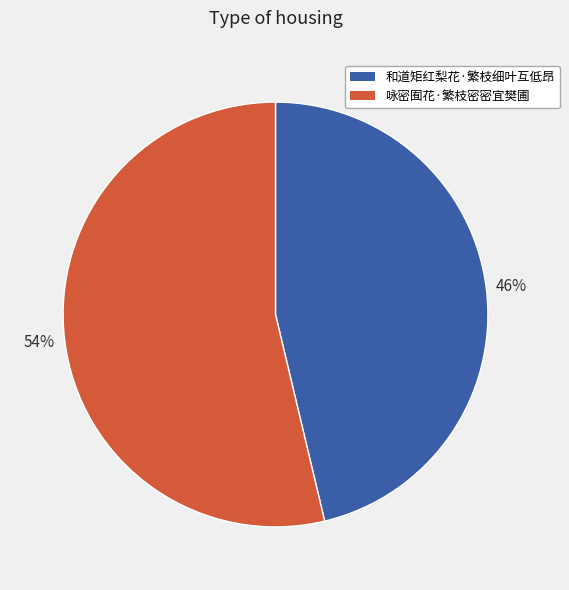

Is the sum of 和道矩红梨花·繁枝细叶互低昂 and 咏密囿花·繁枝密密宜樊圃 greater than half?

Yes